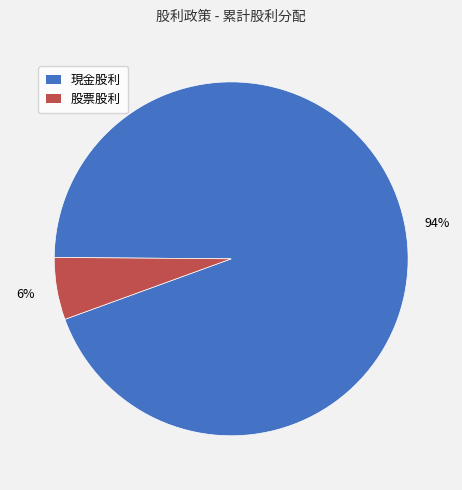

What percentage is the 現金股利 slice, to the nearest percent?

94%